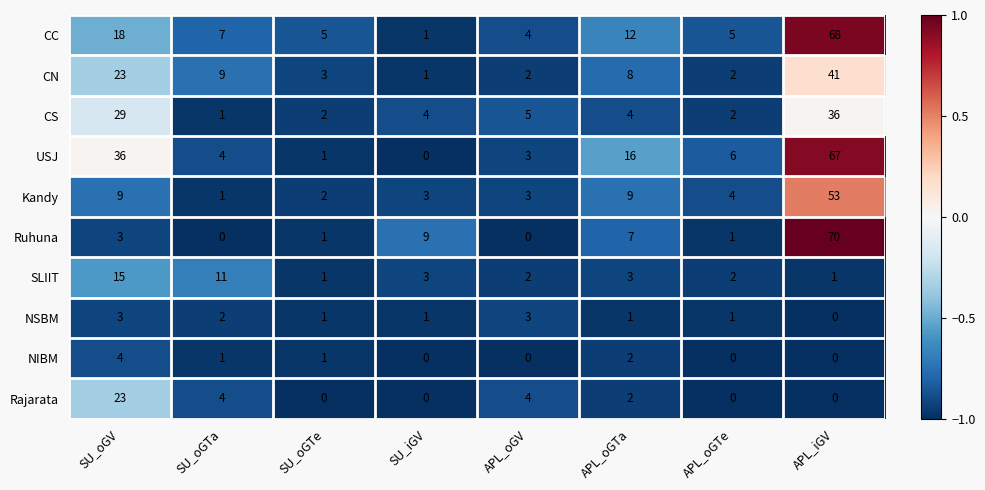

The Kandy series shows 69 at APL_iGV. True or false?

False